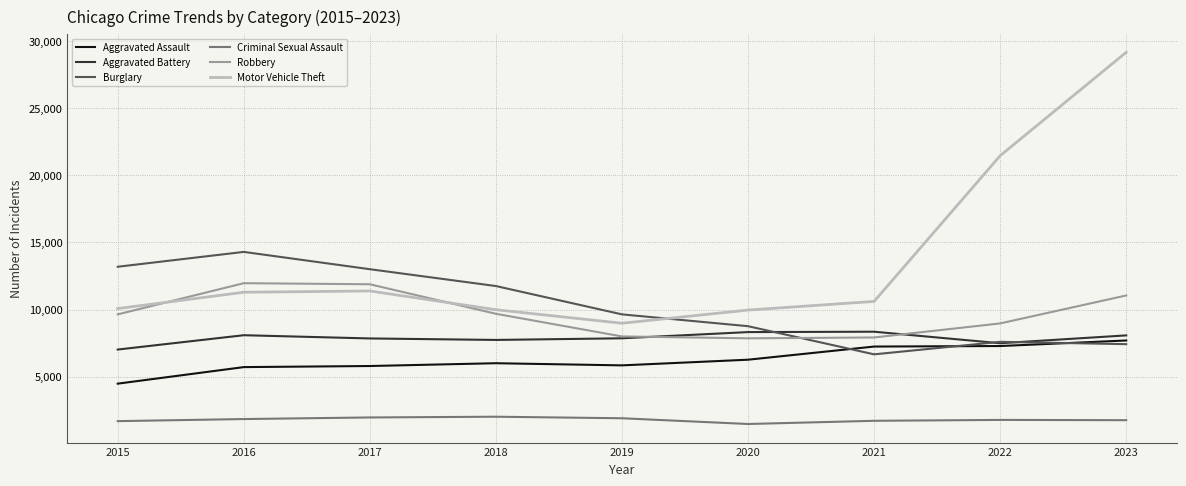

Which category has the highest value across all series?

2023